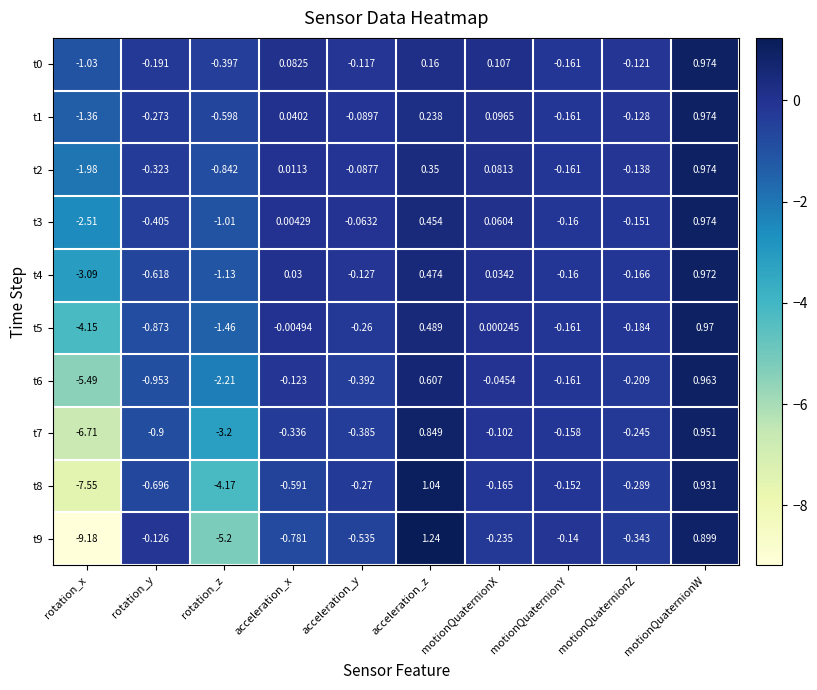

Which series has the largest range (max minus min)?

t9